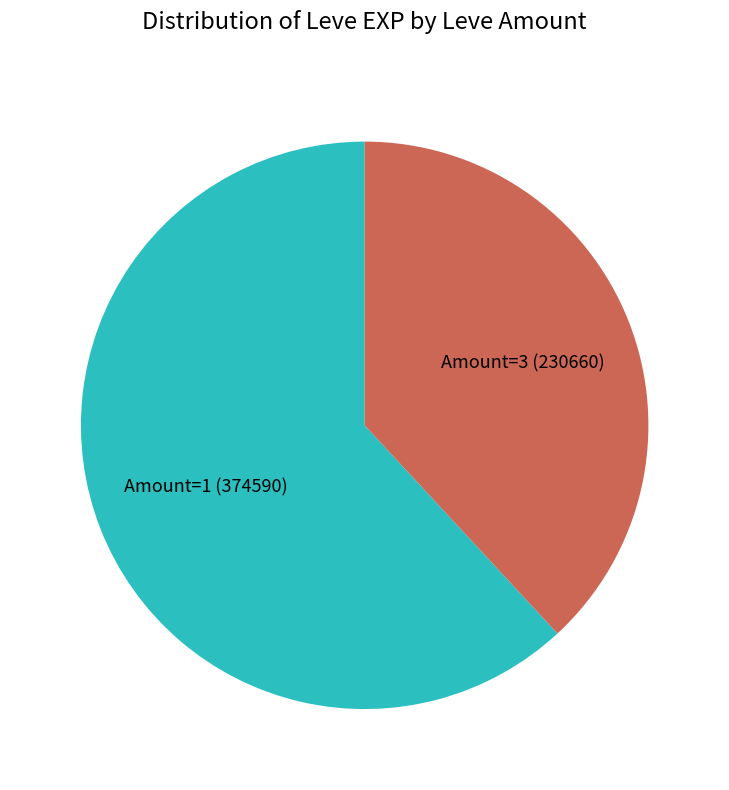

Do Amount=1 (374590) and Amount=3 (230660) together represent more than half of the pie?

Yes